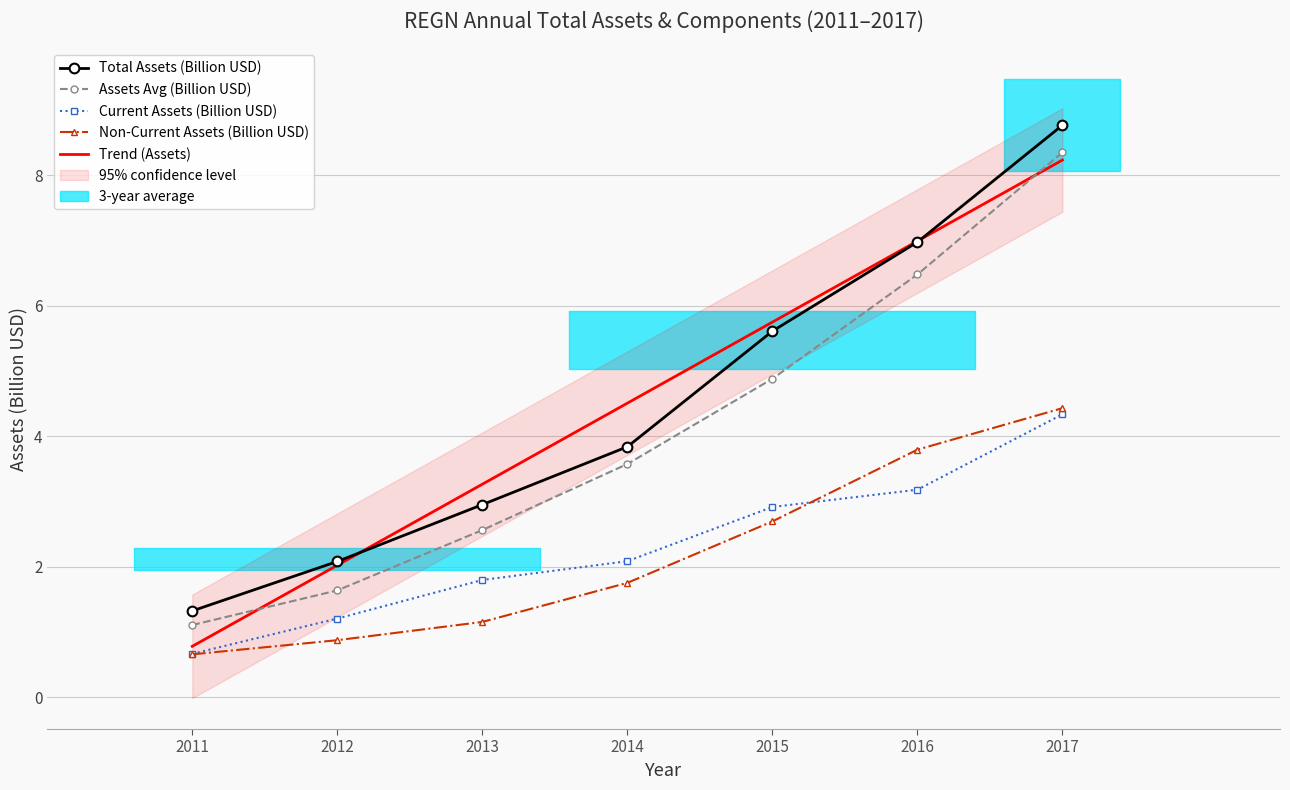

Is it true that assetsavg equals 6.5 at 2016?

True